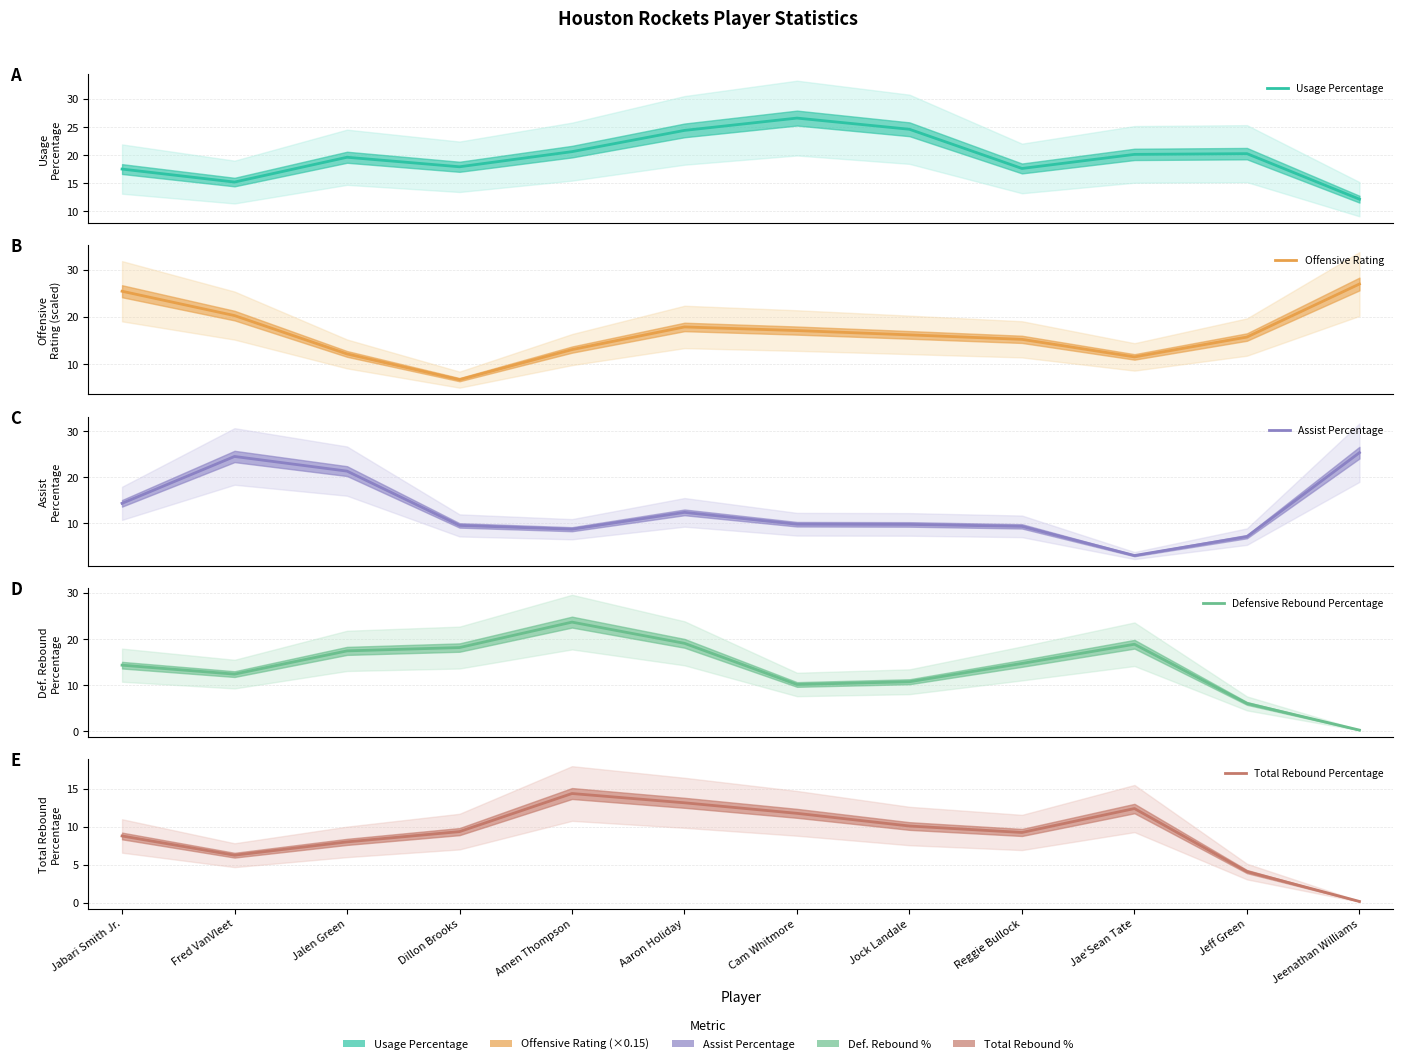

What are all the series names shown in the legend?

Usage Percentage, Offensive Rating, Assist Percentage, Defensive Rebound Percentage, Total Rebound Percentage